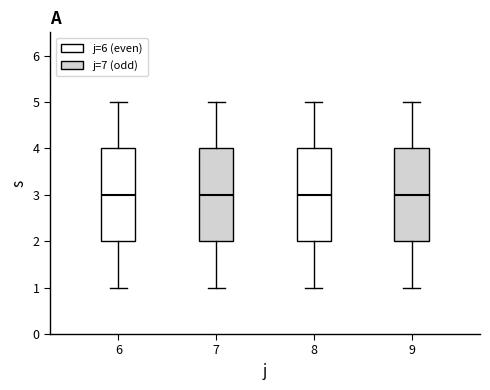

Reading left to right, read every box against the y-axis: the position of its median line, the range the box covers, and the ends of its whiskers. The values are not printed on the chart, so give them approximately, as read against the axis.

6: median 3, box 2 to 4, whiskers 1 to 5
7: median 3, box 2 to 4, whiskers 1 to 5
8: median 3, box 2 to 4, whiskers 1 to 5
9: median 3, box 2 to 4, whiskers 1 to 5